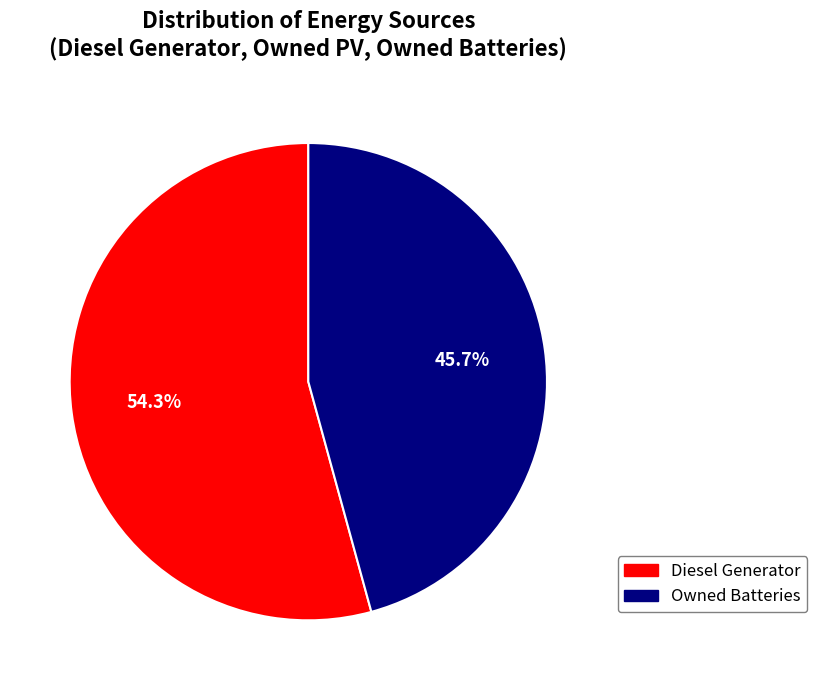

Is there any slice that represents more than half of the pie?

Yes